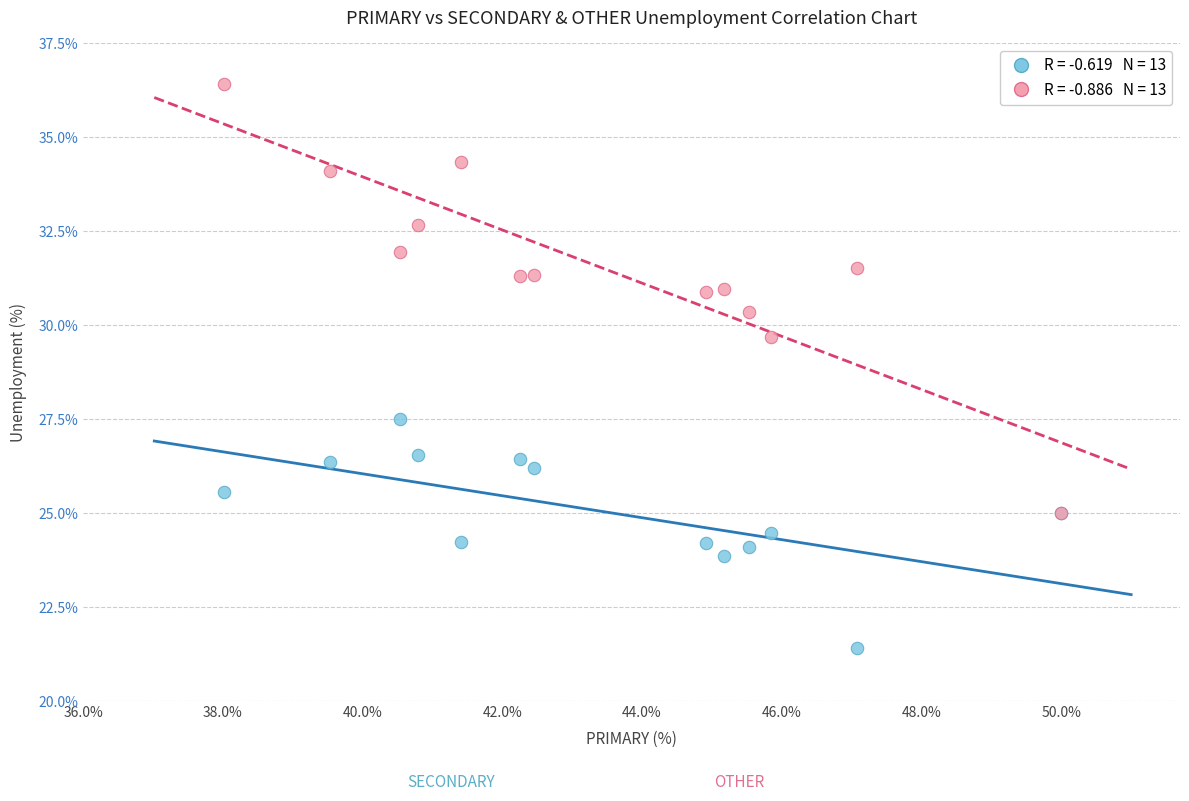

Across all series, what Y value is closest to 28?

27.5